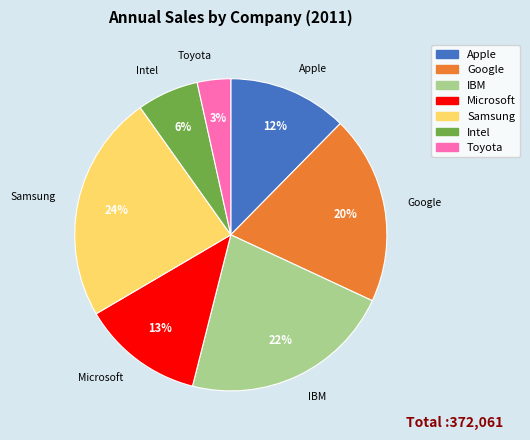

To the nearest percent, what portion does Google represent?

20%